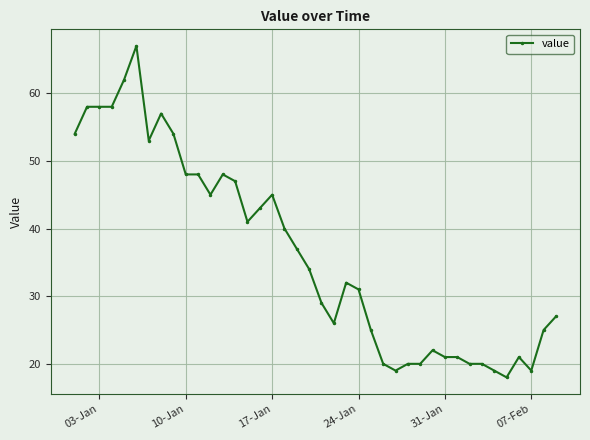

What is the value of the 15th point from the left?

41